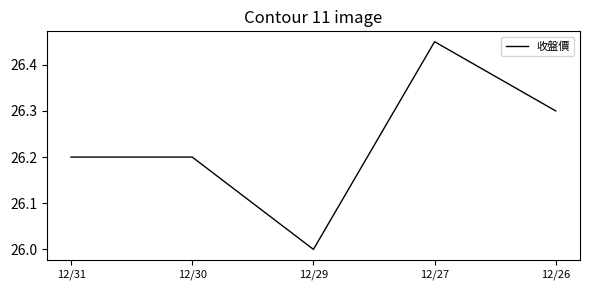

What is the ratio of the value at 12/27 to the value at 12/30?

1.0